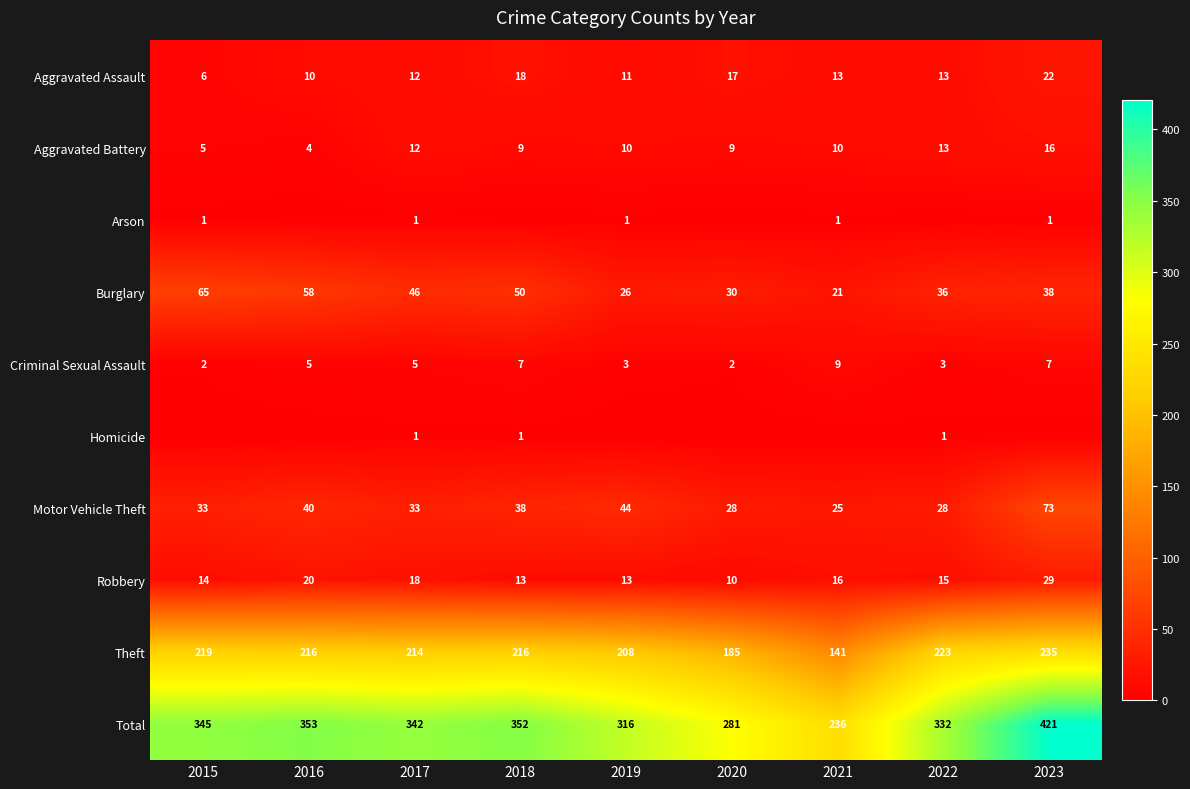

Where is Total nearest to the value 328?

2022